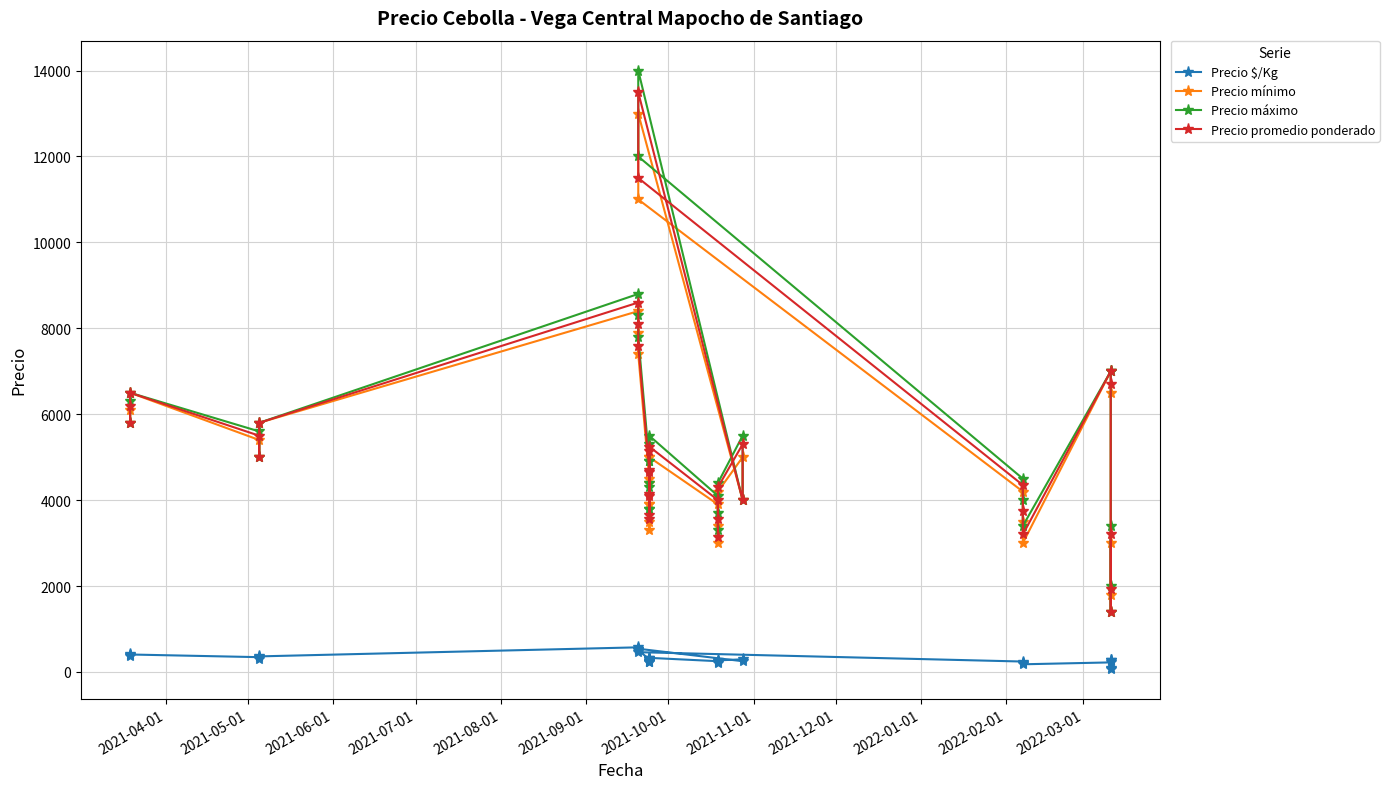

True or false: Precio $/Kg and Precio promedio ponderado cross at least once.

False